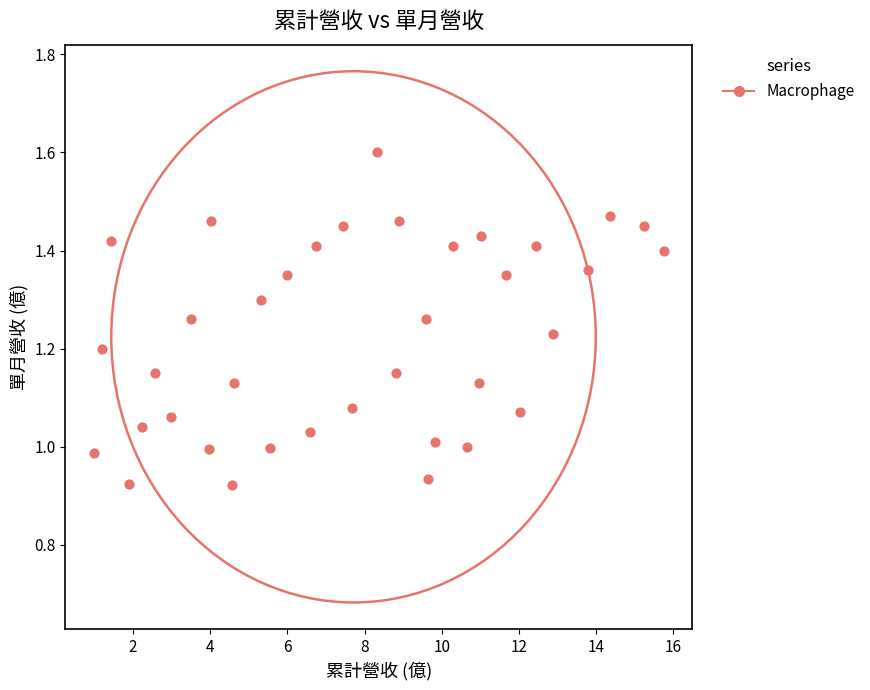

What is the range of X values (max minus min)?

14.8